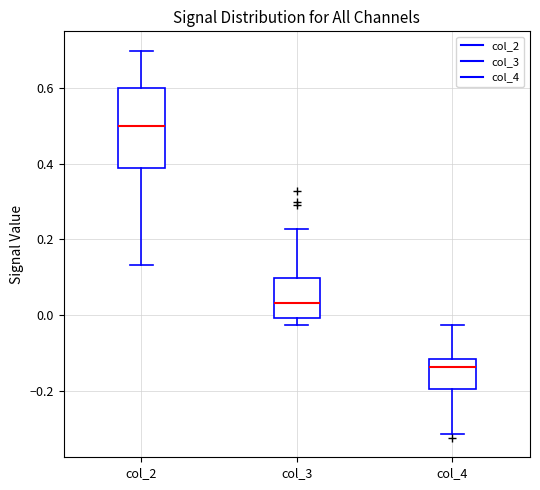

Which box has the highest median line?

col_2